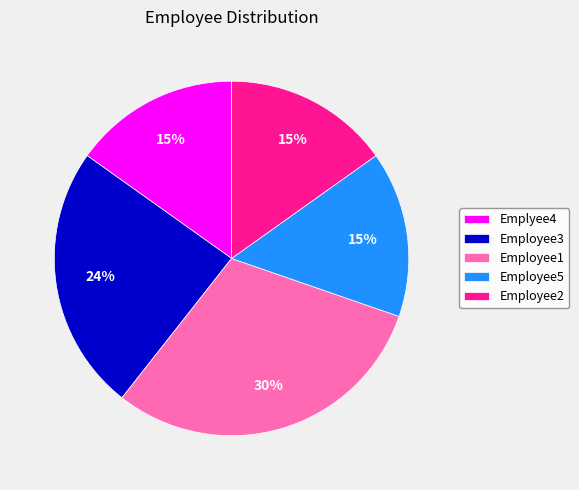

Is it true that Employee3 is 24% of the pie?

True